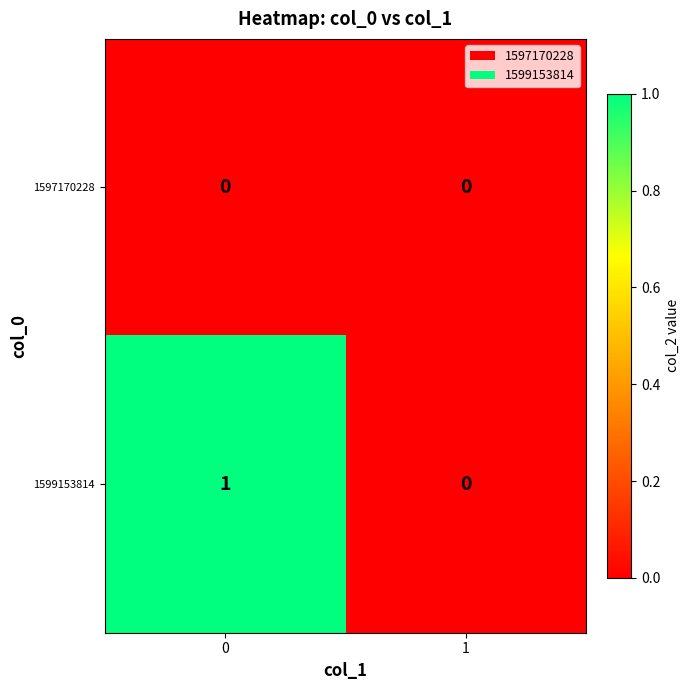

Reading right to left, extract all data points from this chart.

1597170228: 0	0
1599153814: 0	1